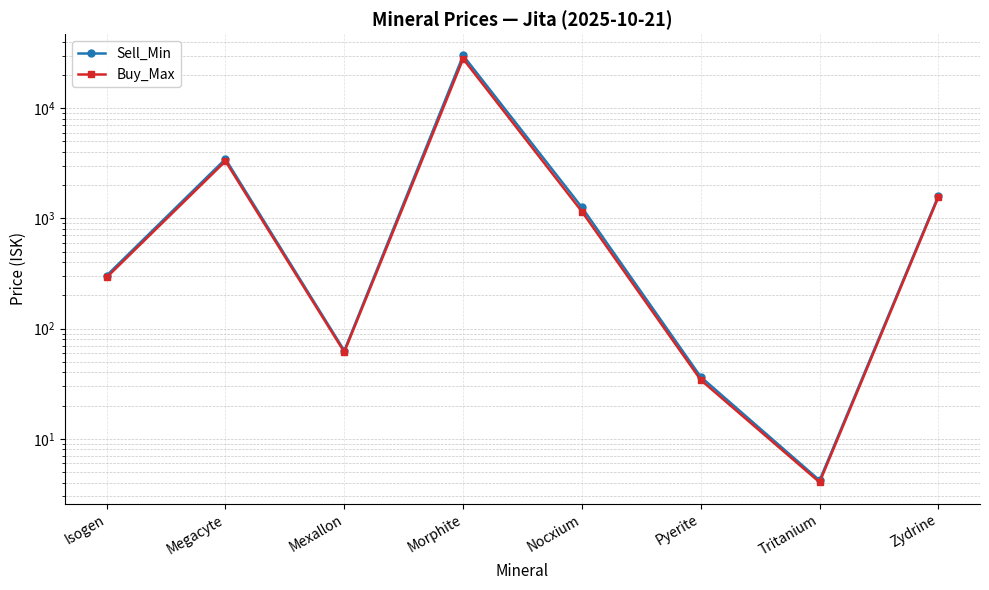

True or false: Buy_Max and Sell_Min cross at least once.

False